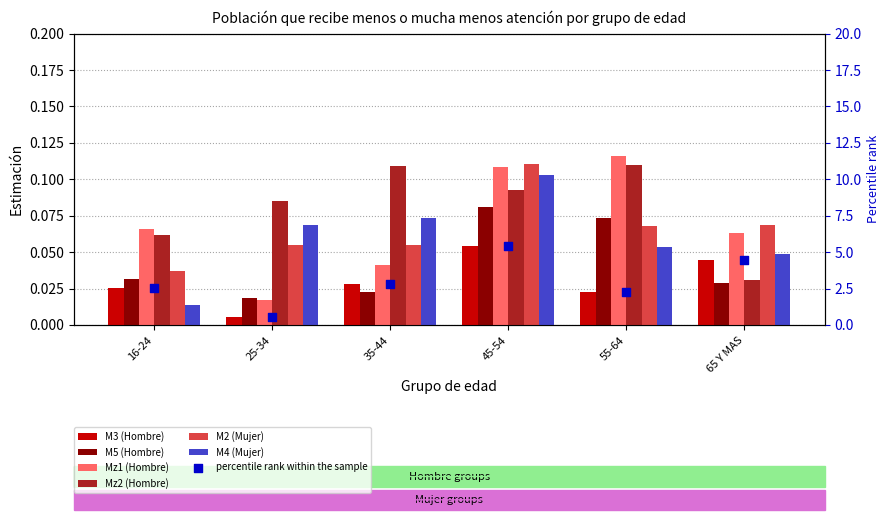

Which series has the widest spread of Y values?

Mz1 (Hombre)